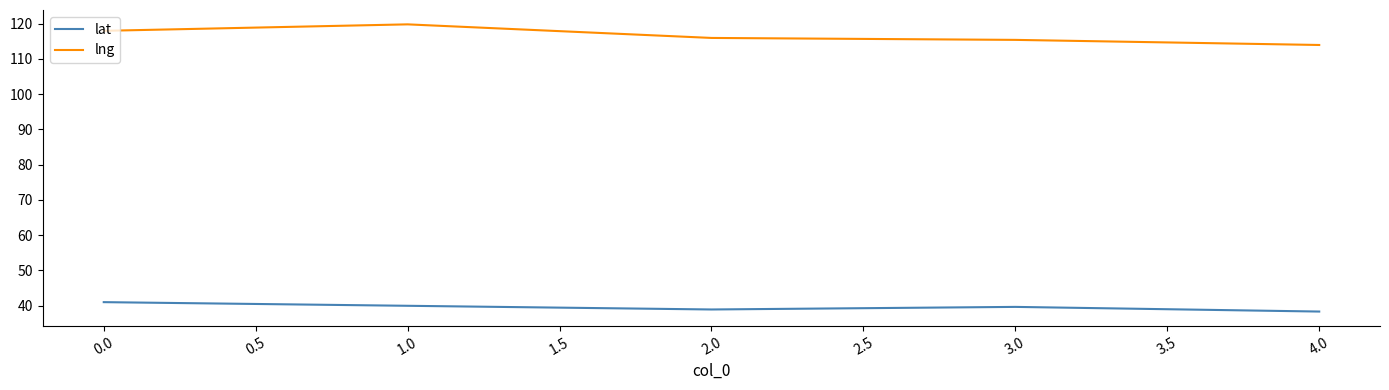

What position from the right is 3.0?

2